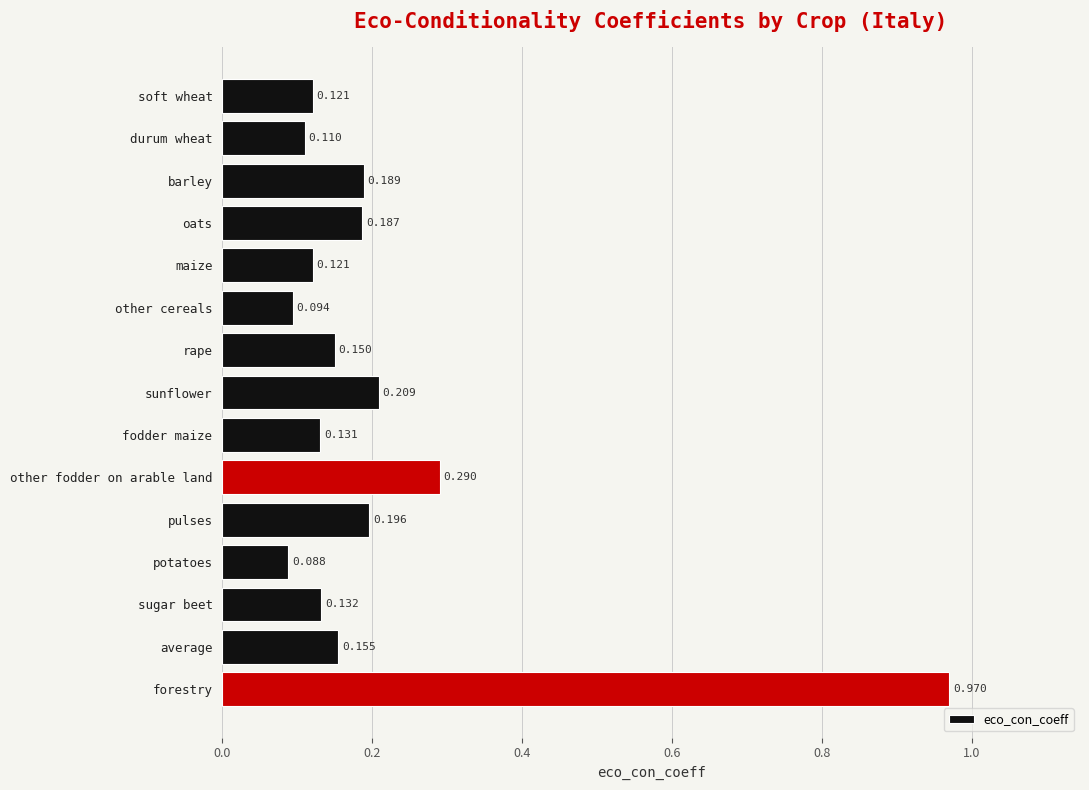

At which label is the value closest to 0?

potatoes